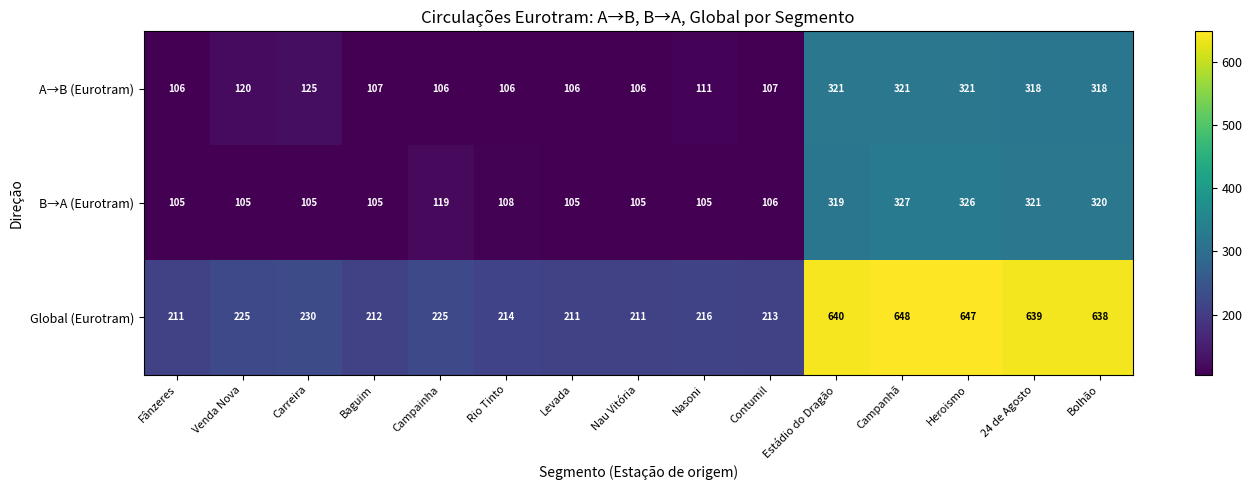

Rank the series by their maximum value, from highest to lowest.

Global (Eurotram), B→A (Eurotram), A→B (Eurotram)